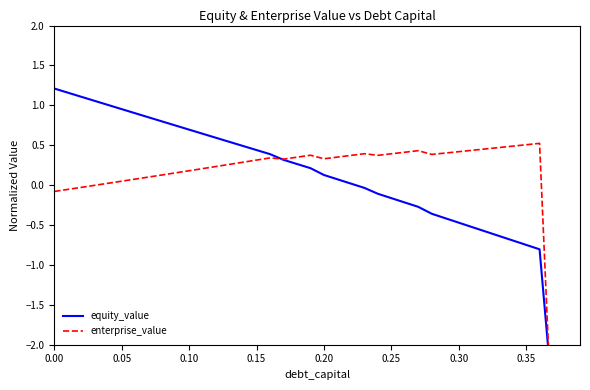

Reading right to left, extract all data points from this chart.

equity_value: -3.0	-2.9	-2.7	-0.8	-0.7	-0.7	-0.6	-0.6	-0.5	-0.5	-0.4	-0.4	-0.3	-0.2	-0.2	-0.1	-0.0	0.0	0.1	0.1	0.2	0.3	0.3	0.4	0.4	0.5	0.5	0.6	0.6	0.7	0.7	0.8	0.8	0.9	1.0	1.0	1.1	1.1	1.2	1.2
enterprise_value: -3.6	-3.5	-3.4	0.5	0.5	0.5	0.5	0.5	0.4	0.4	0.4	0.4	0.4	0.4	0.4	0.4	0.4	0.4	0.4	0.3	0.4	0.4	0.3	0.3	0.3	0.3	0.3	0.2	0.2	0.2	0.2	0.1	0.1	0.1	0.0	0.0	-0.0	-0.0	-0.1	-0.1